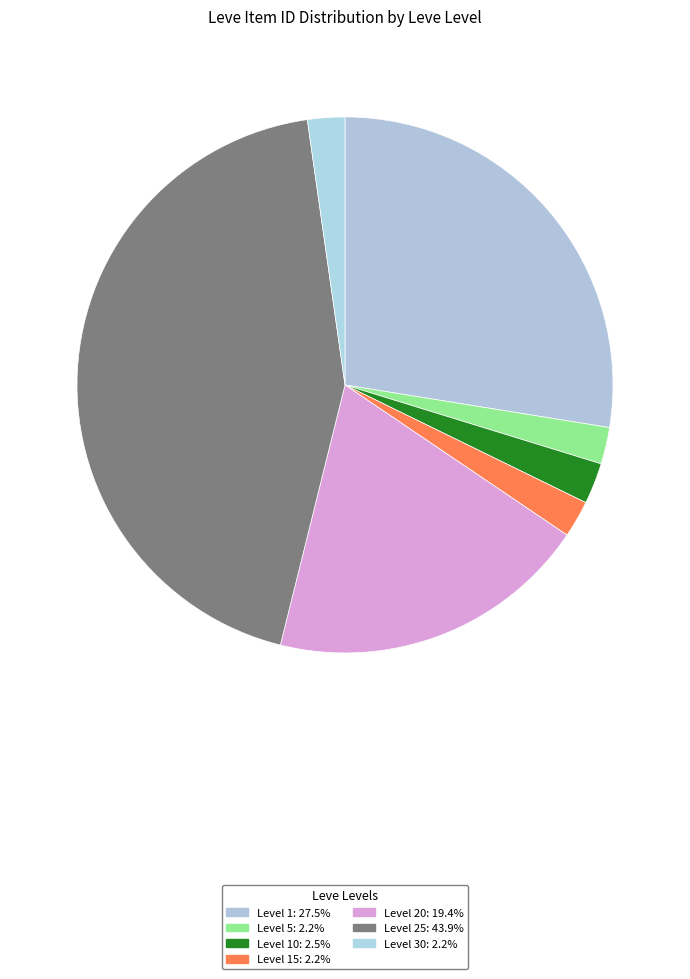

How many segments does this pie chart have?

7